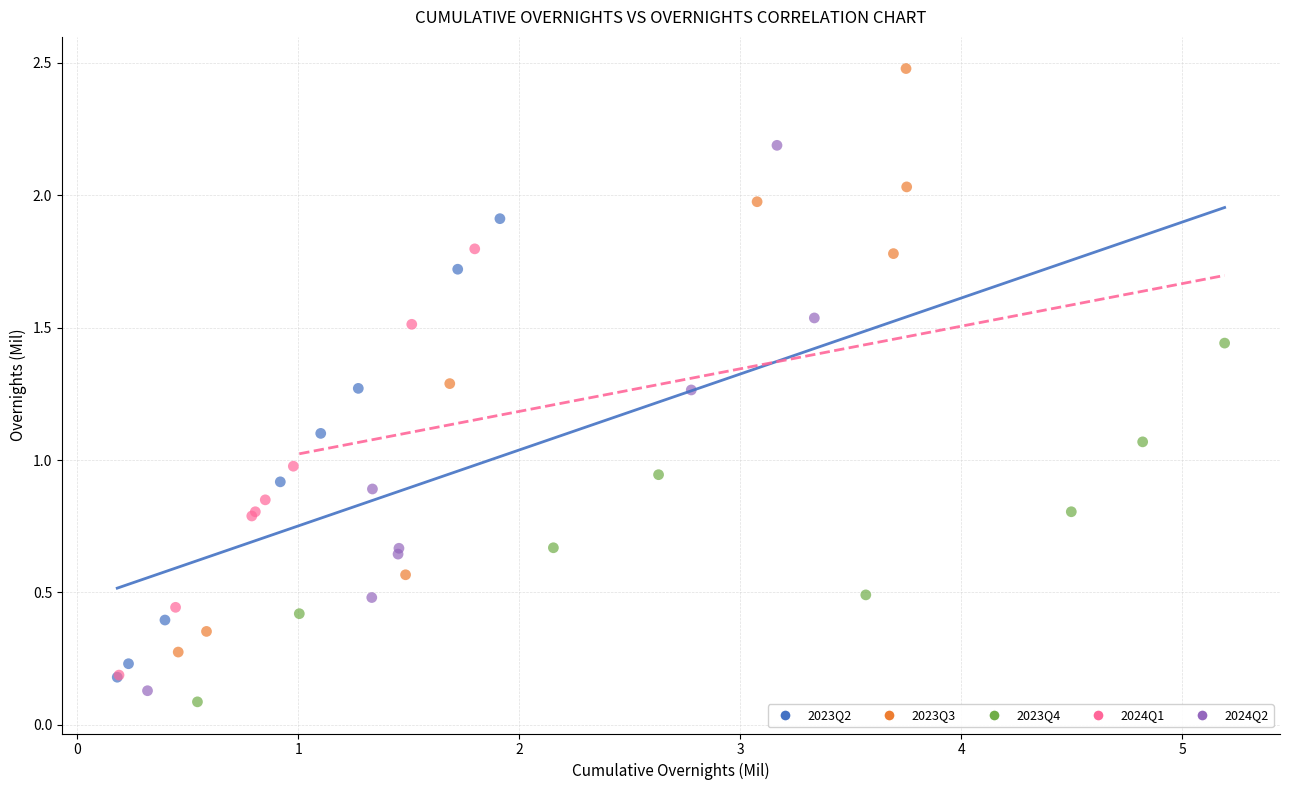

Which series reaches the maximum Y coordinate?

2023Q3